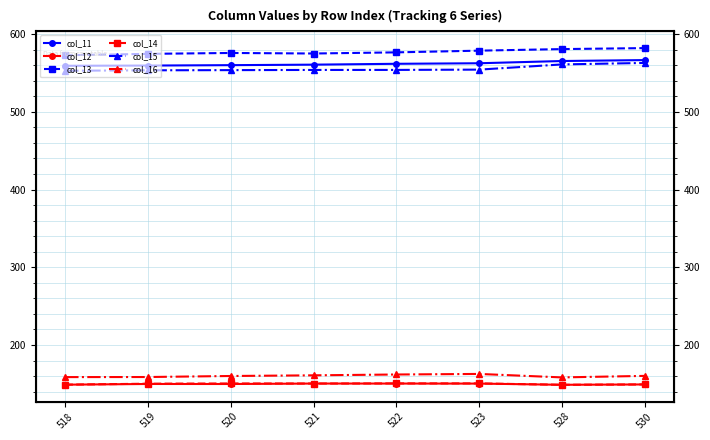

How many interior local valleys does the col_13 series have?

1